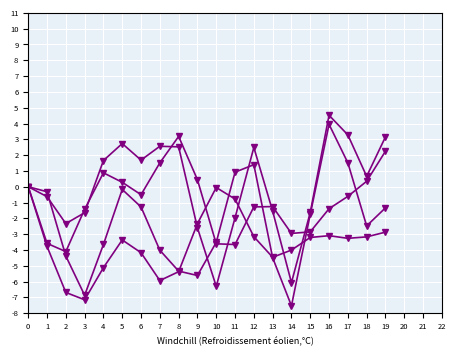

How many distinct data groups are displayed?

4